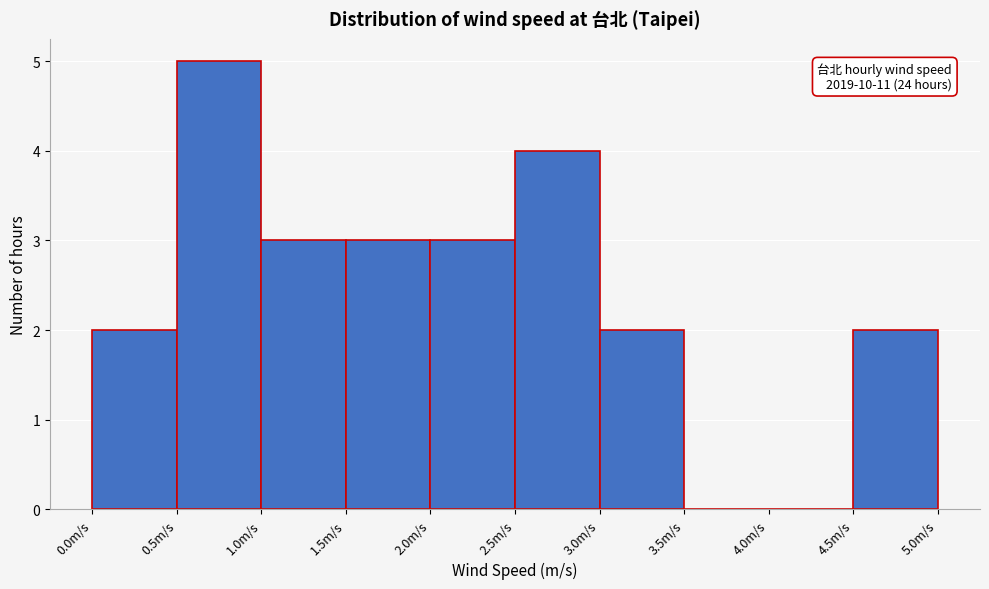

Over which range of the x-axis is the bar tallest?

0.5 to 1.0